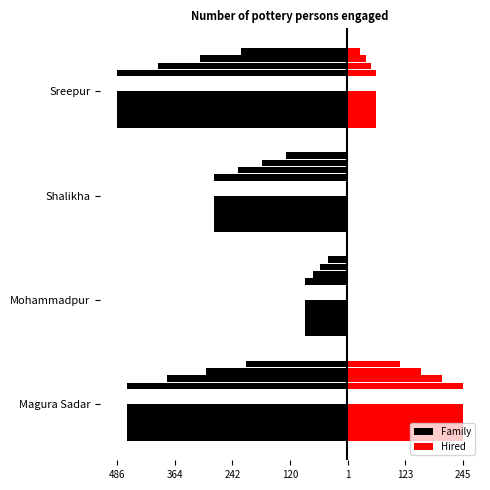

What is the average value of the Family series?

-330